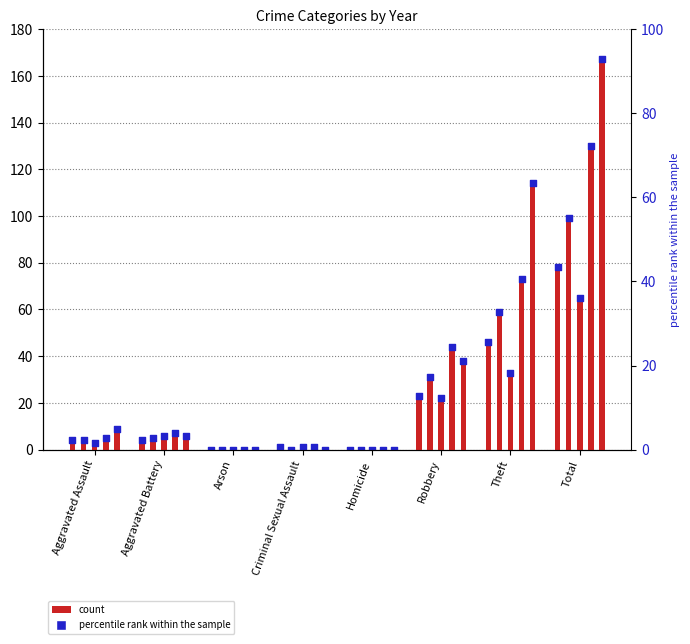

Is the value of 2019 at Criminal Sexual Assault greater than the value of 2018 at Homicide?

No